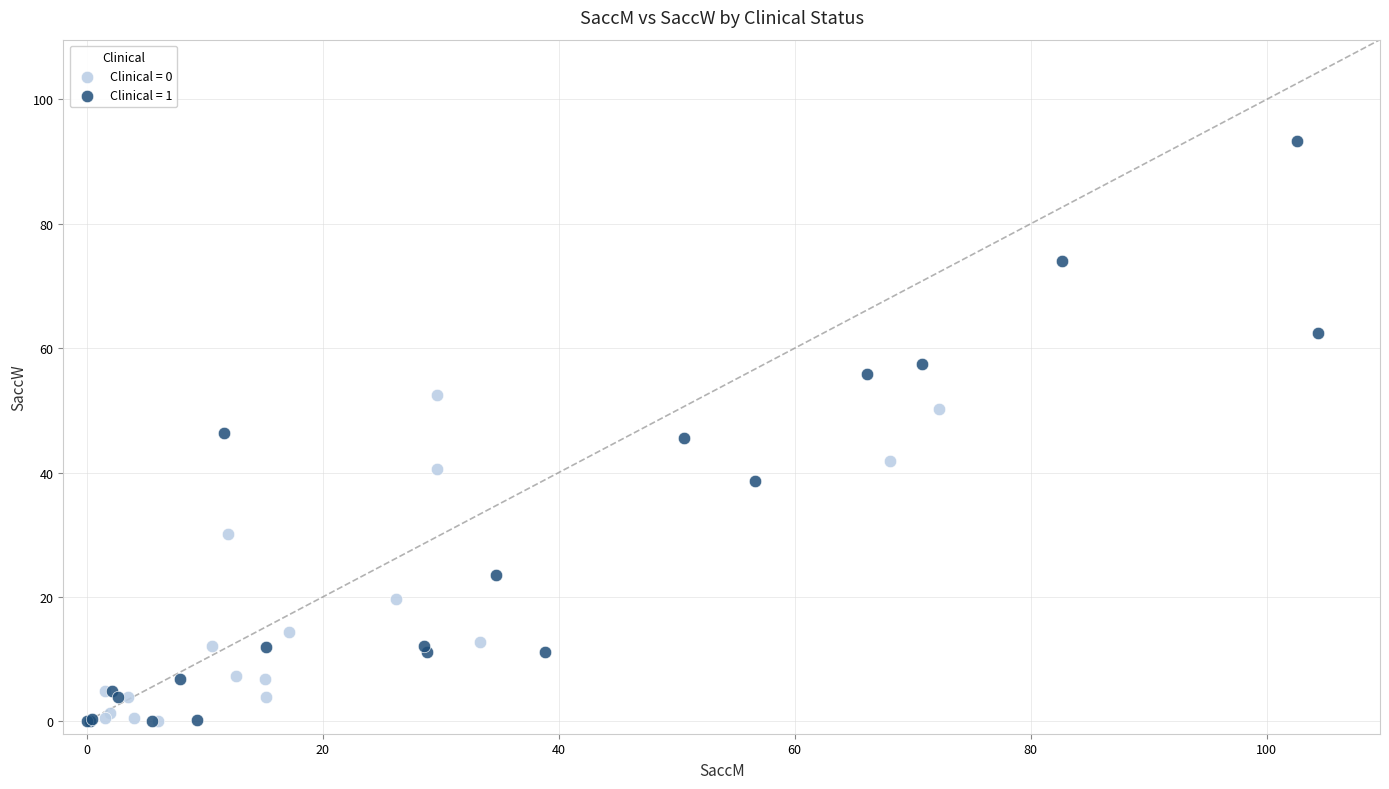

Which series contains the highest Y value?

Clinical = 1